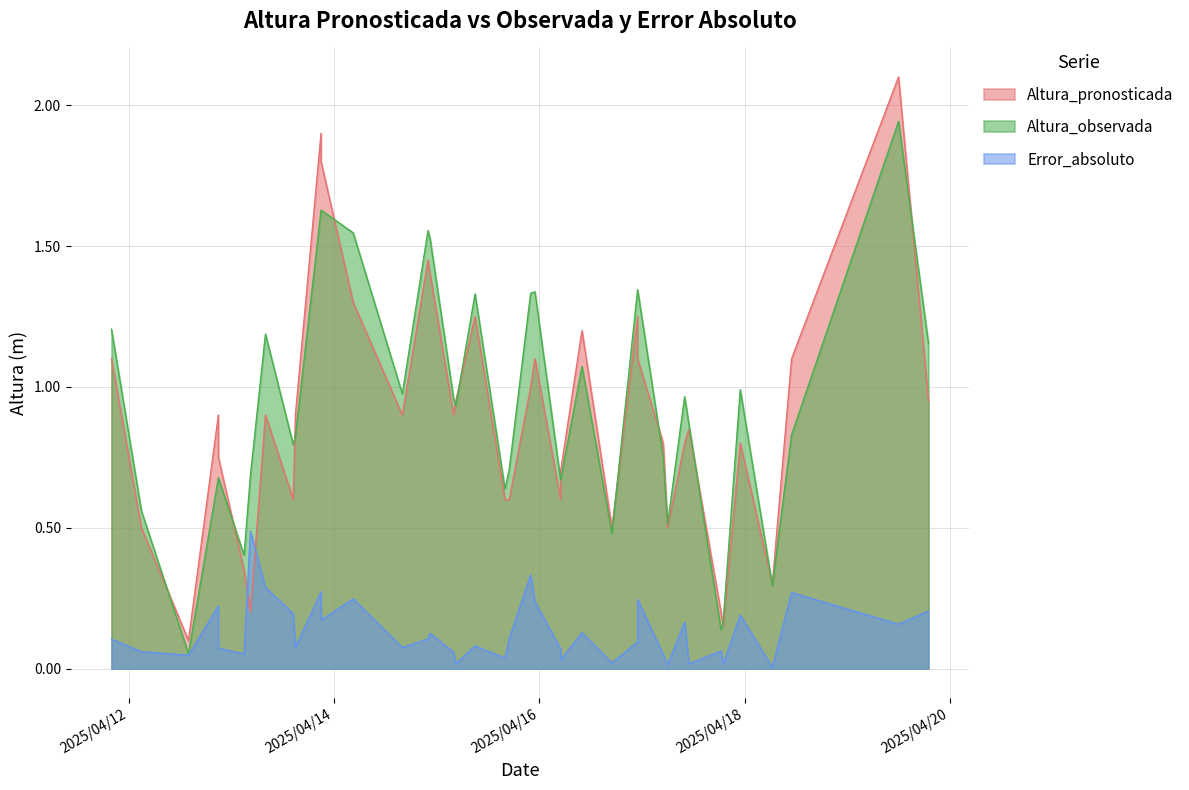

Which series has the largest total across all categories?

Altura_observada